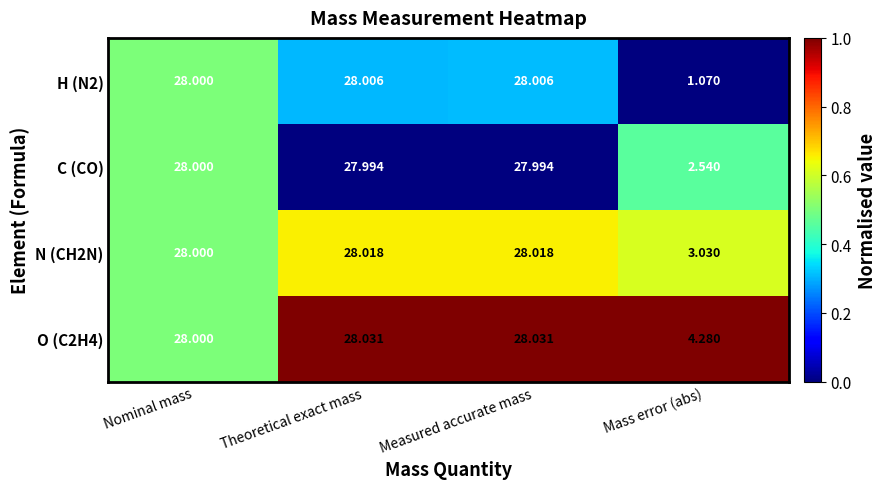

At which category does the chart reach its minimum across all series?

Mass error (abs)